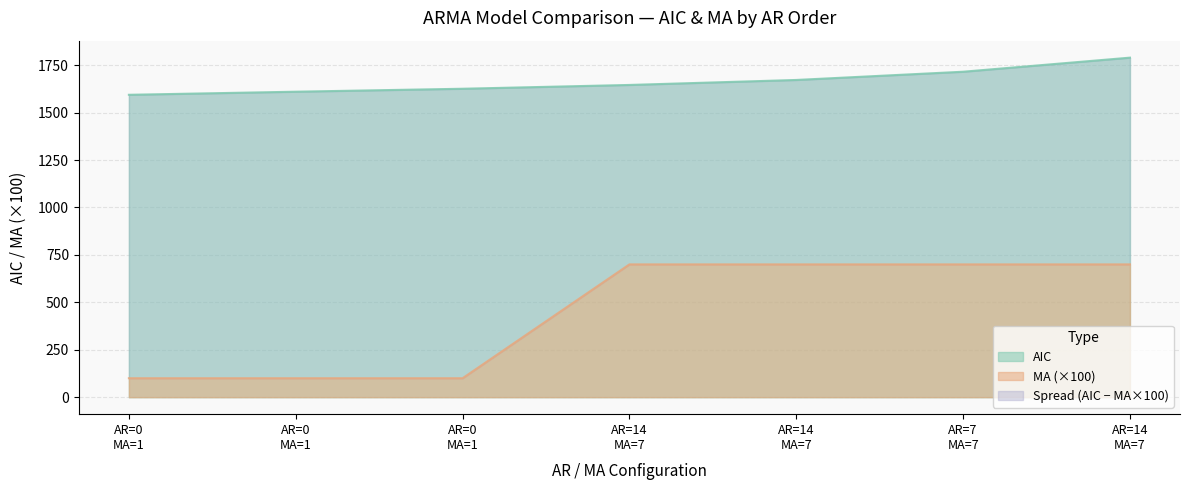

What is the total value across all series at 0?

1693.8